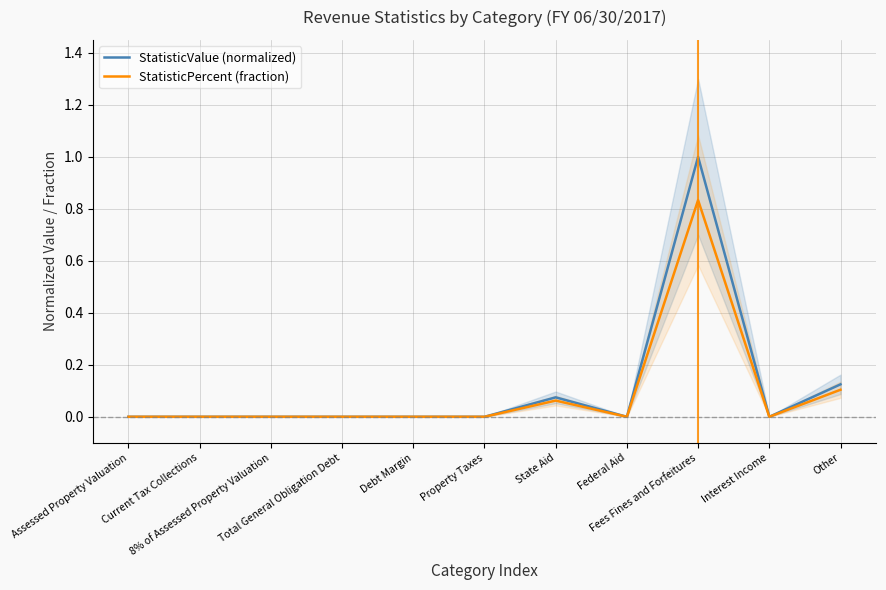

True or false: StatisticPercent (fraction) and StatisticValue (normalized) cross at least once.

False